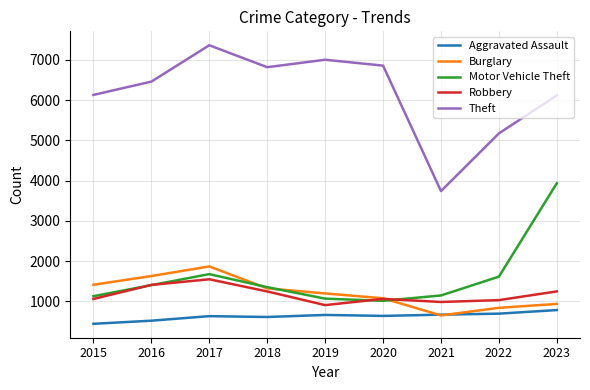

Which series changed the most between 2016 and 2017?

Theft